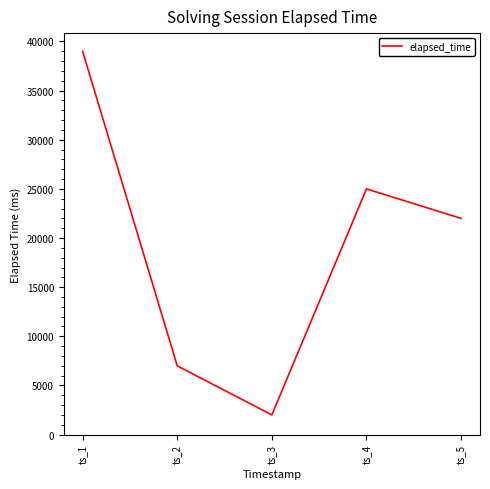

What is the sum of the values at ts_1 and ts_3?

41000